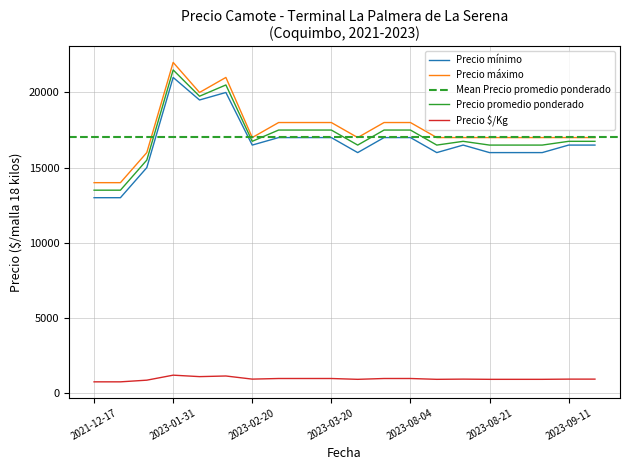

Reading left to right, extract all data points from this chart.

Precio mínimo: 13000	13000	15000	21000	19500	20000	16500	17000	17000	17000	16000	17000	17000	16000	16500	16000	16000	16000	16500	16500
Precio máximo: 14000	14000	16000	22000	20000	21000	17000	18000	18000	18000	17000	18000	18000	17000	17000	17000	17000	17000	17000	17000
Precio promedio ponderado: 13500	13500	15500	21500	19750	20500	16750	17500	17500	17500	16500	17500	17500	16500	16750	16500	16500	16500	16750	16750
Precio $/Kg: 750	750	861	1194	1097	1139	931	972	972	972	917	972	972	917	931	917	917	917	931	931